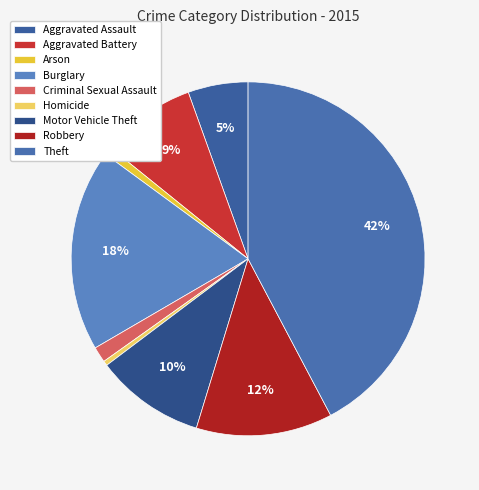

What percentage is the Aggravated Assault slice, to the nearest percent?

5%